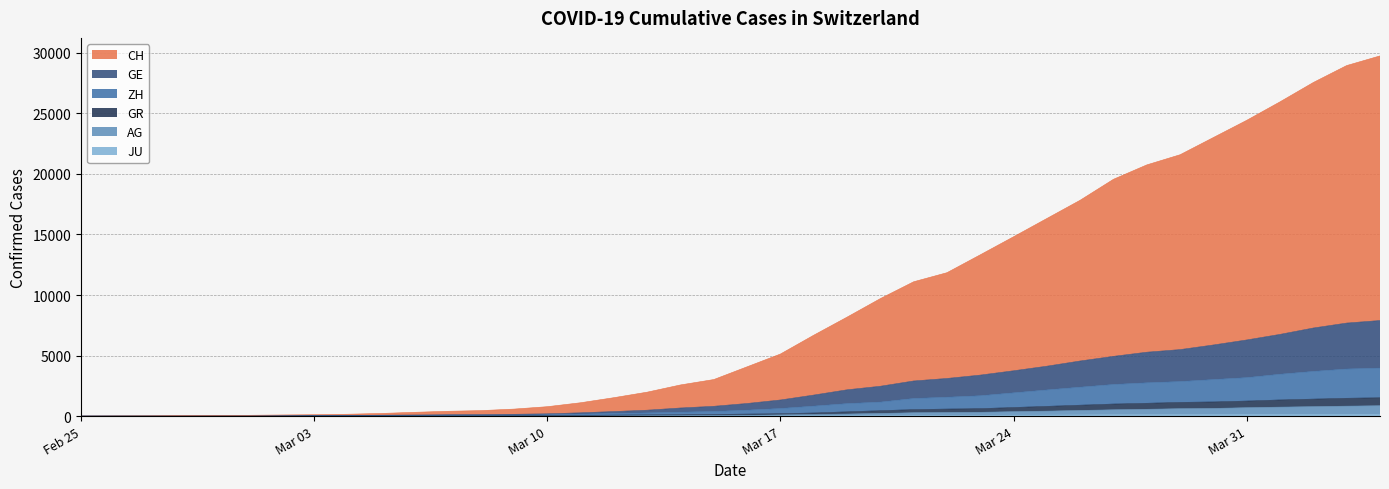

Which category has the lowest value in the JU series?

Feb 25